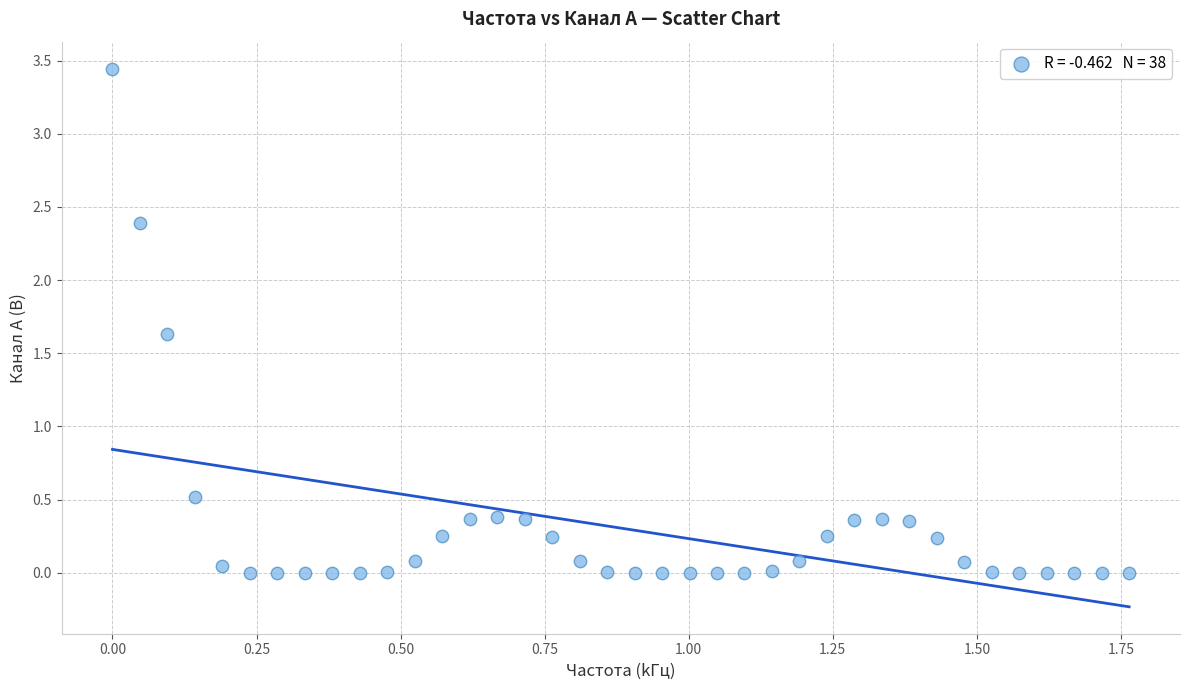

What Y value in the scatter plot is closest to 1?

0.5